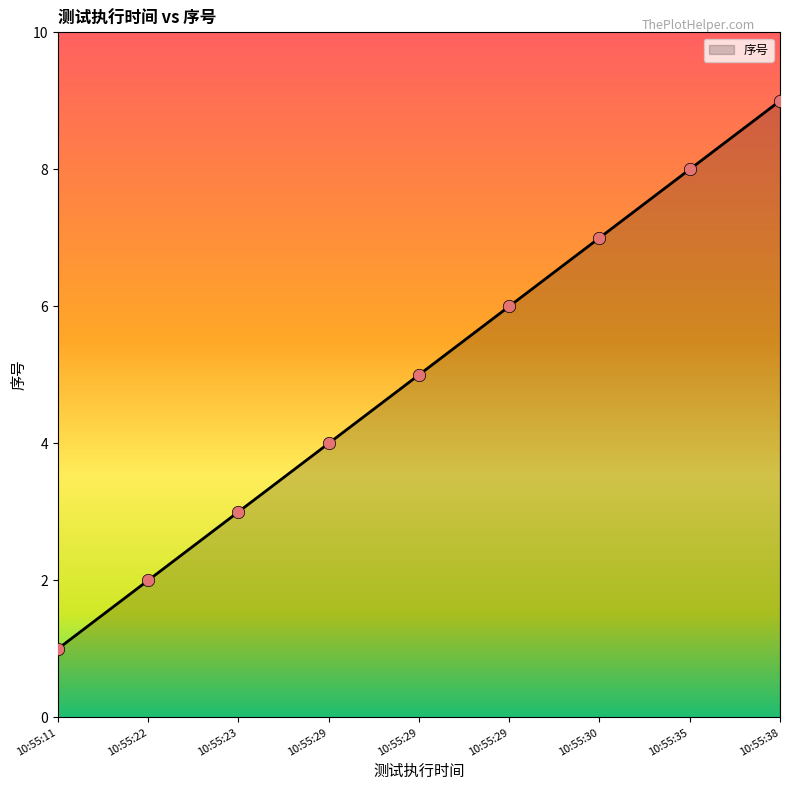

How many lines are shown in the chart?

1